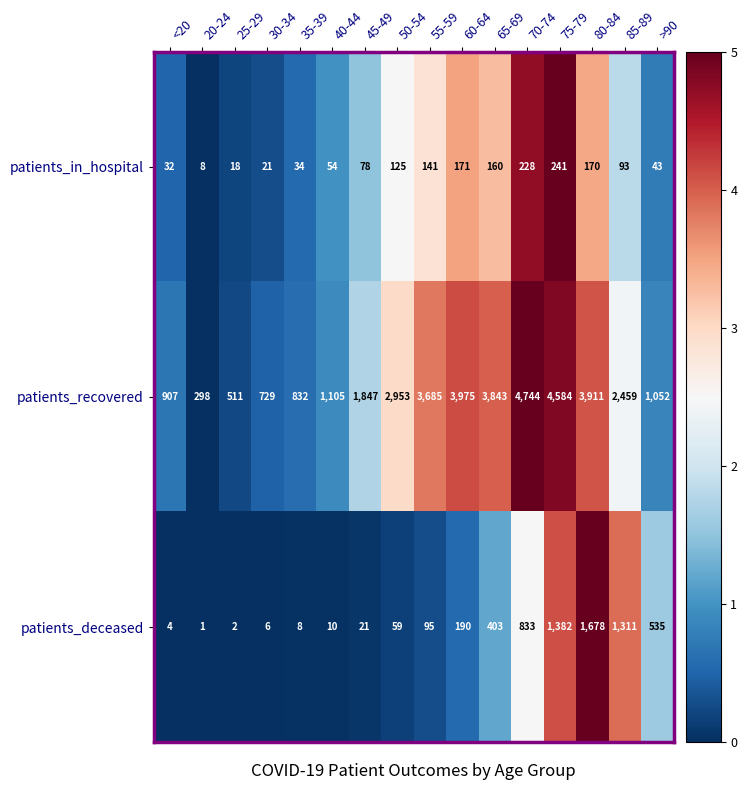

How many distinct data groups are displayed?

3